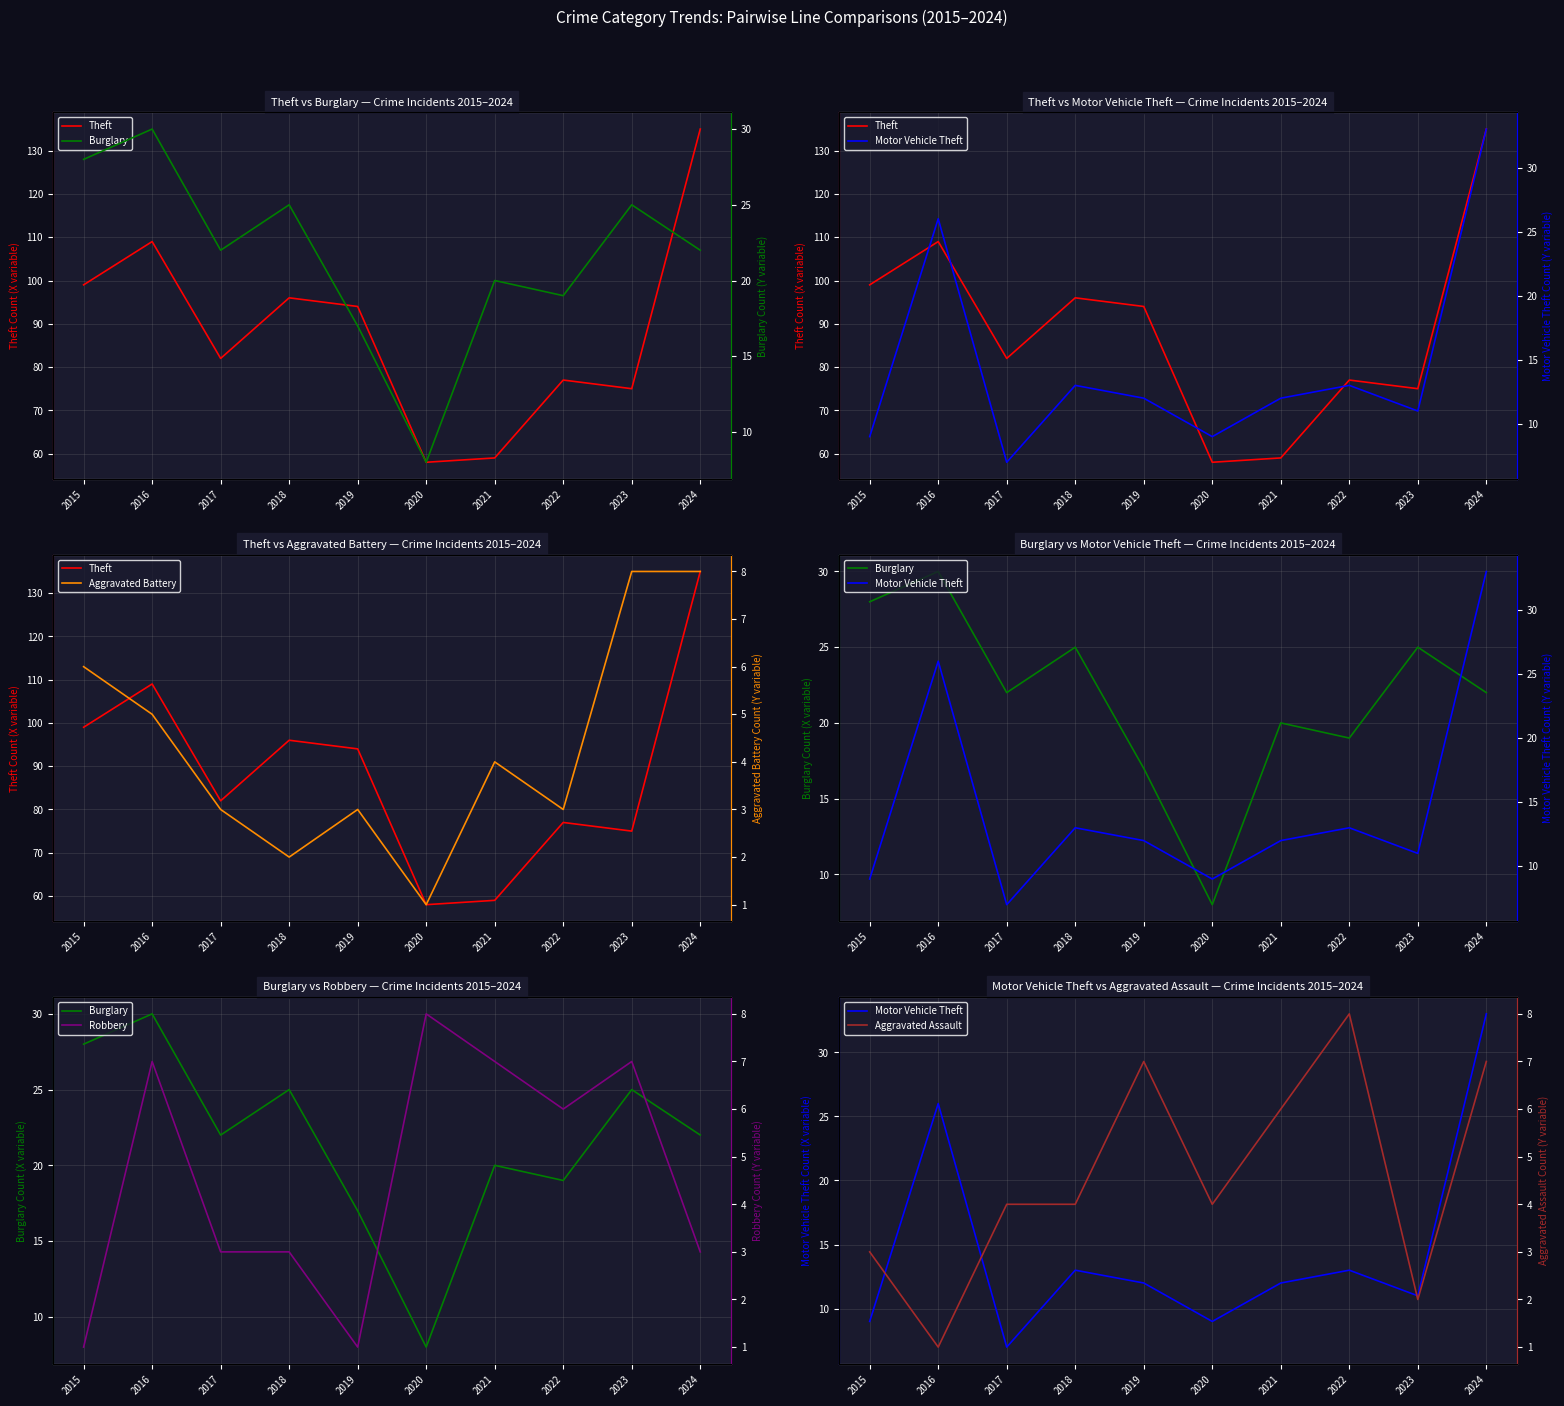

How many Robbery values are between 3 and 7?

7